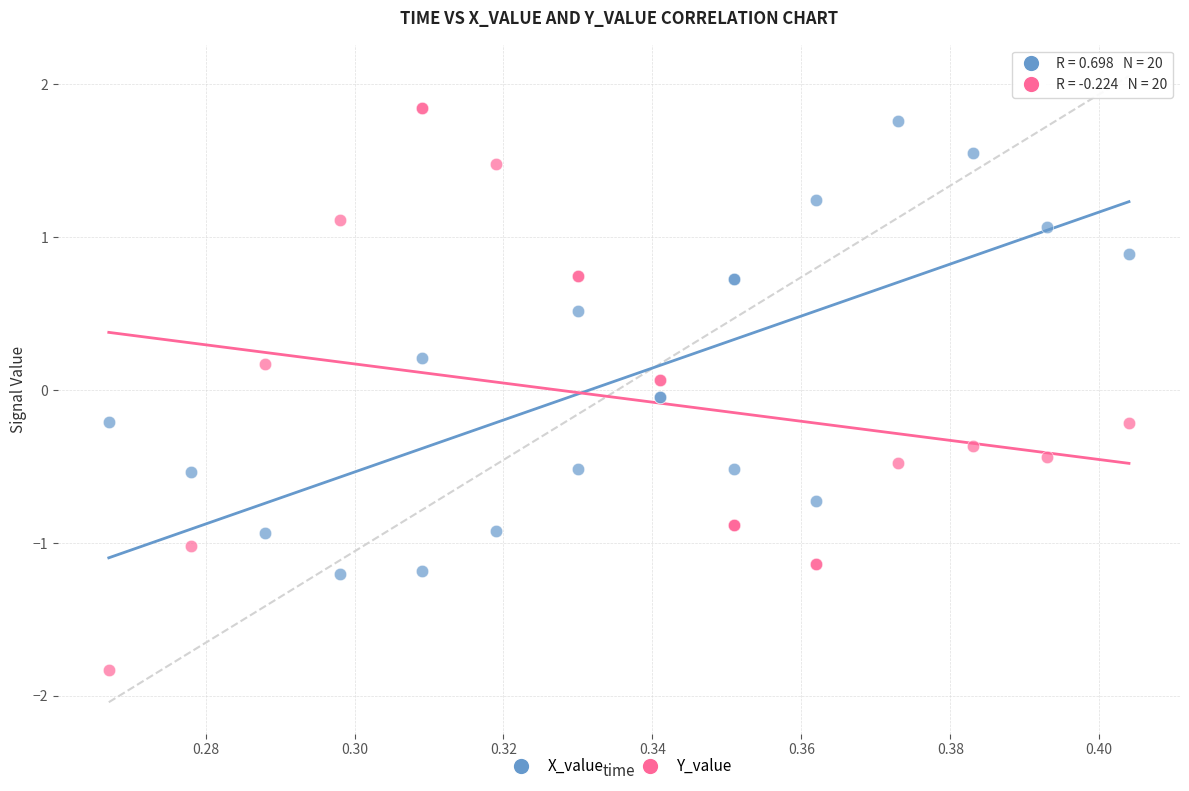

Which series contains the lowest Y value?

Y_value